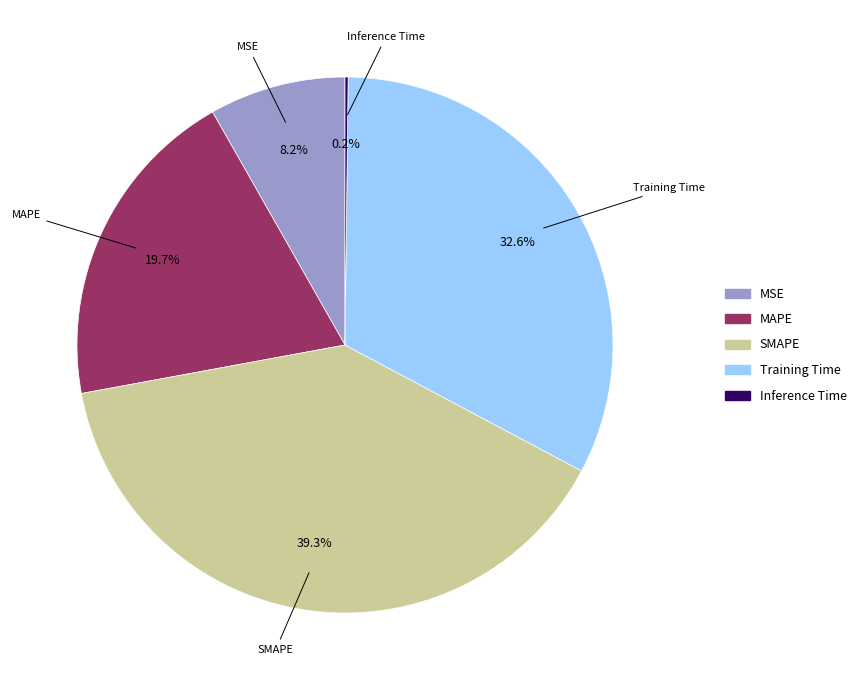

To the nearest percent, what portion does MSE represent?

8%